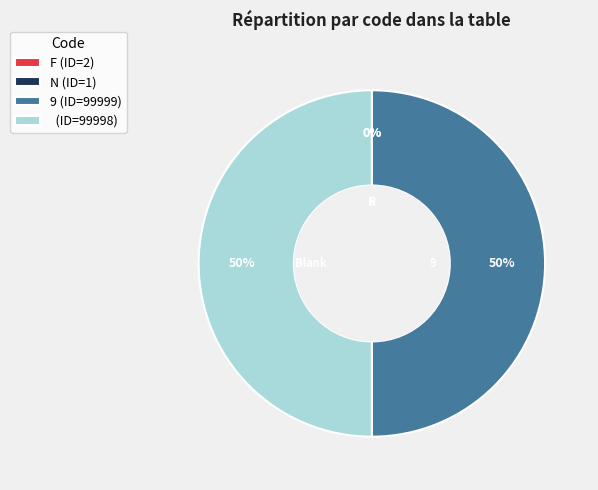

To the nearest percent, what is the combined percentage of (ID=99998) and 9 (ID=99999)?

100%